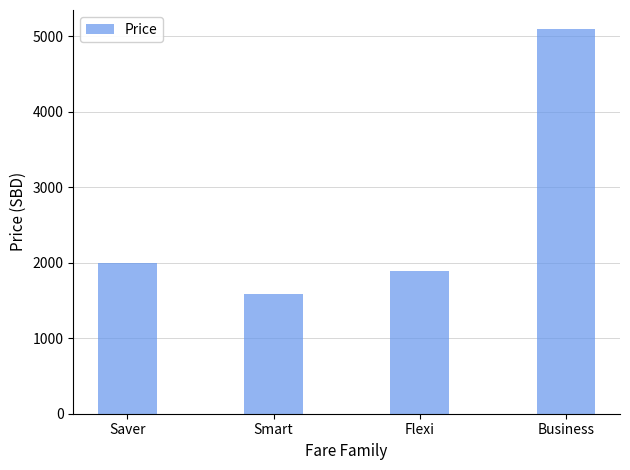

Approximately how many times larger is the value at Flexi compared to Smart?

1.2